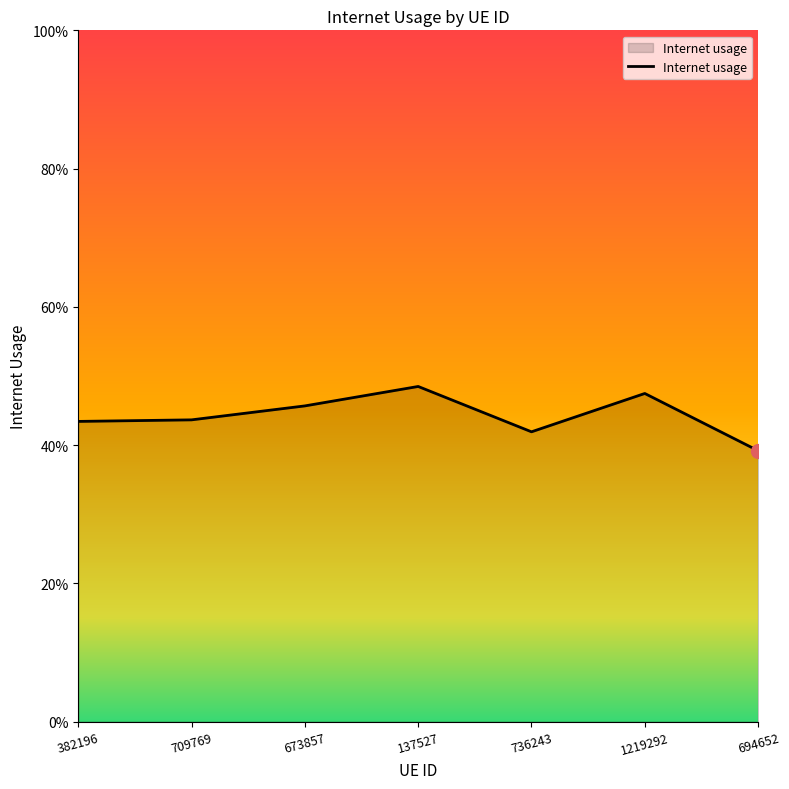

At which category does the data reach its first local peak?

137527